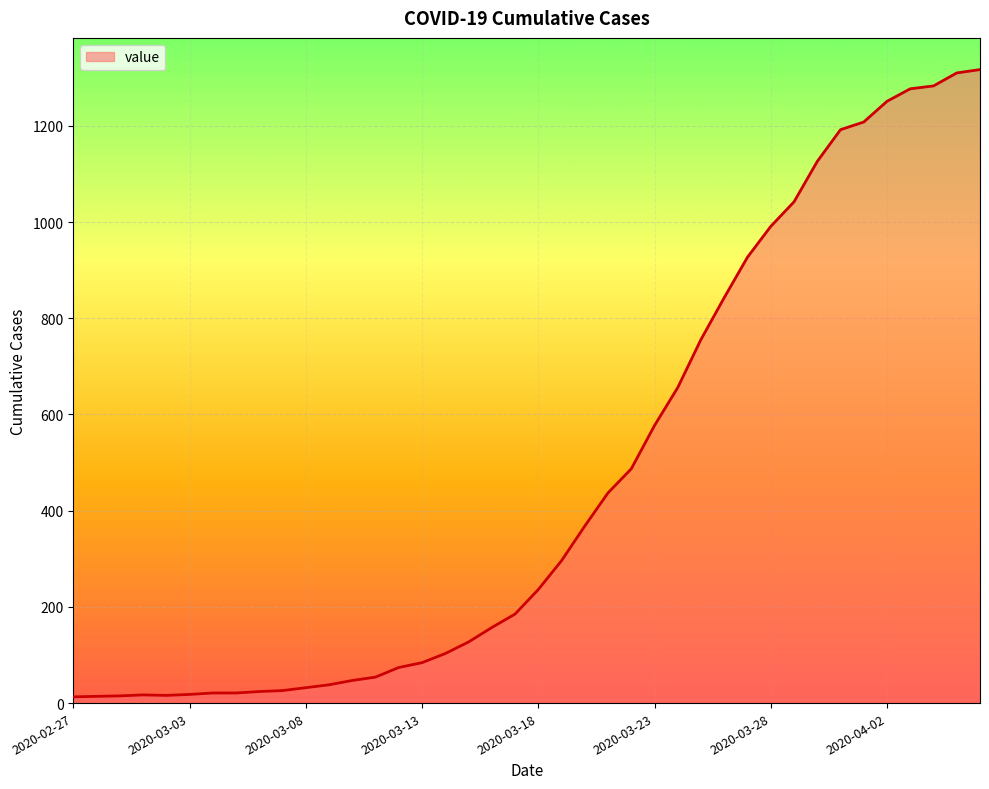

How many values are below 236?

20